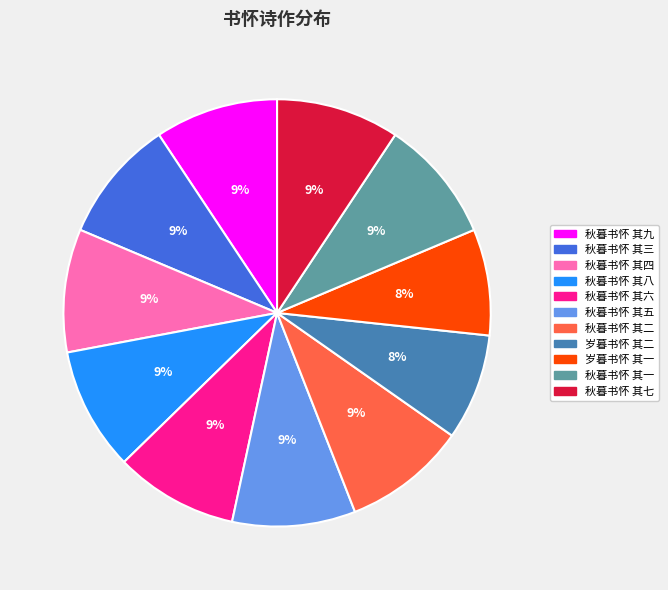

Which has a higher value, 秋暮书怀 其一 or 岁暮书怀 其二?

秋暮书怀 其一